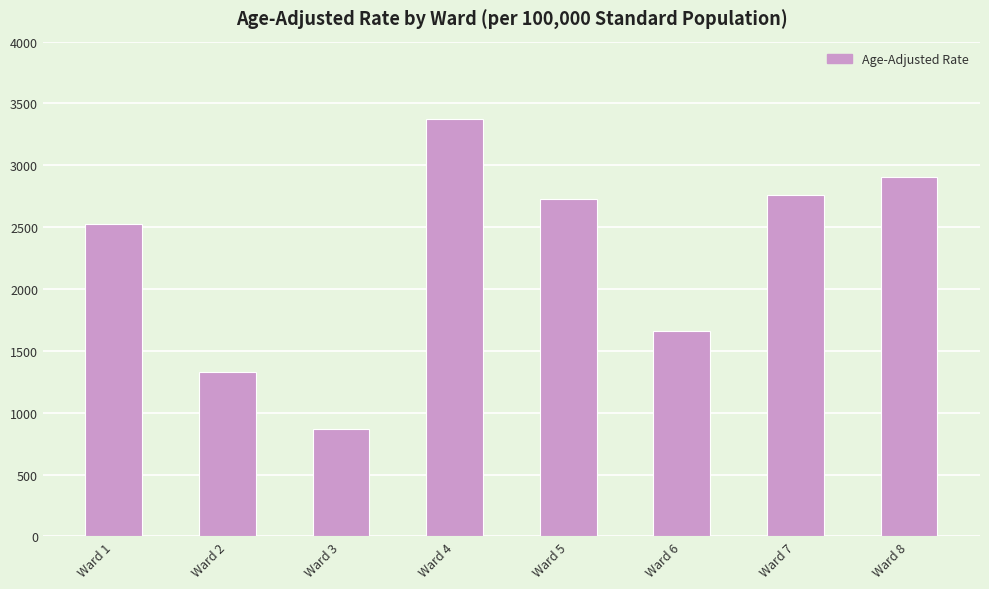

What is the value of the 4th bar from the left?

3375.3